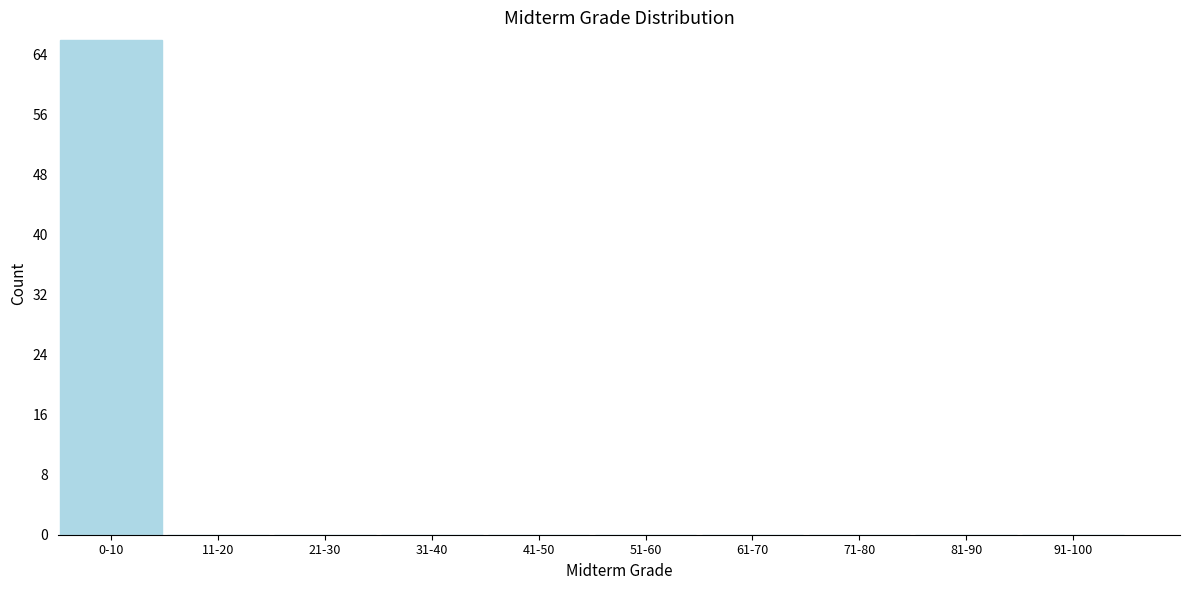

Reading left to right, extract all data points from this chart.

0-10=66	11-20=0	21-30=0	31-40=0	41-50=0	51-60=0	61-70=0	71-80=0	81-90=0	91-100=0